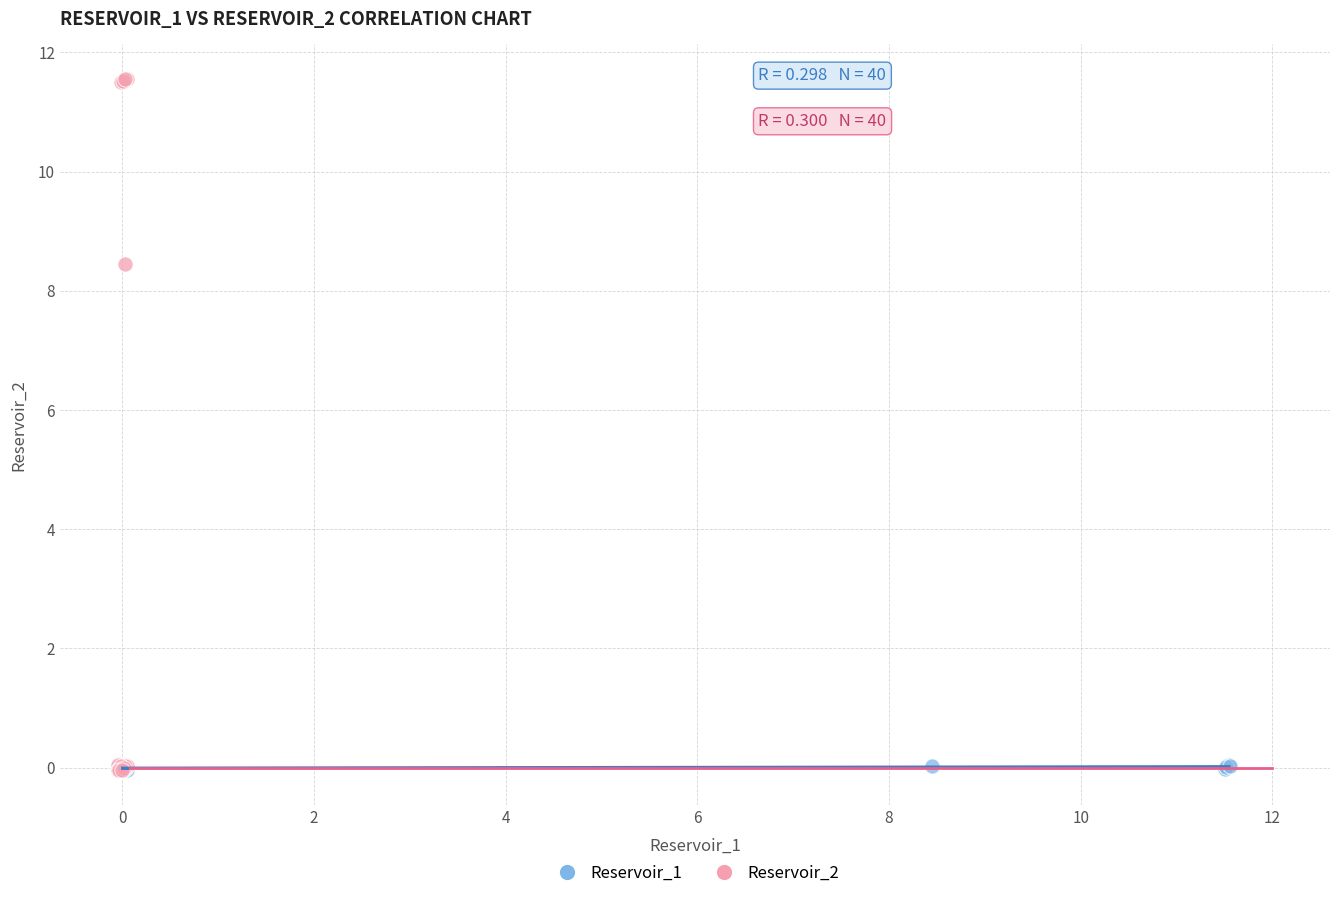

Which series has the widest spread of Y values?

Reservoir_2